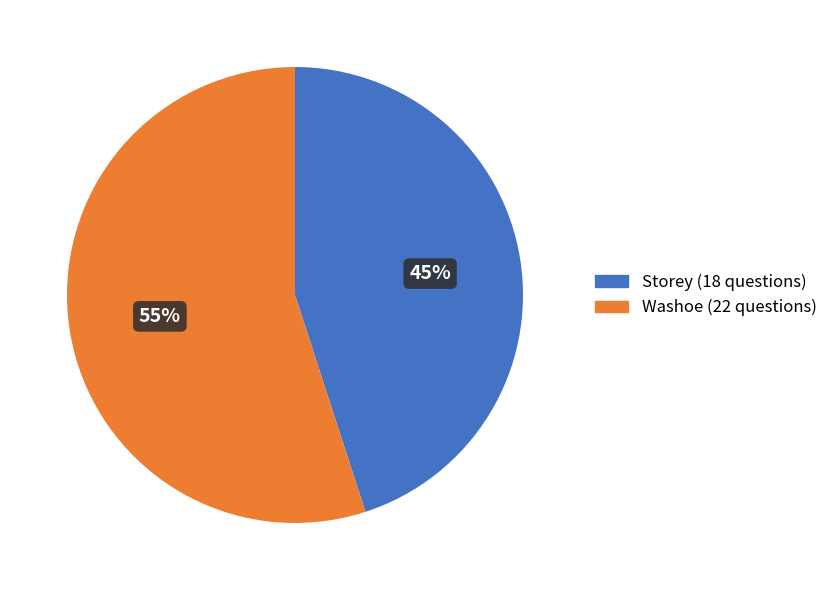

Which slice represents more than half of the pie?

Washoe (22 questions)